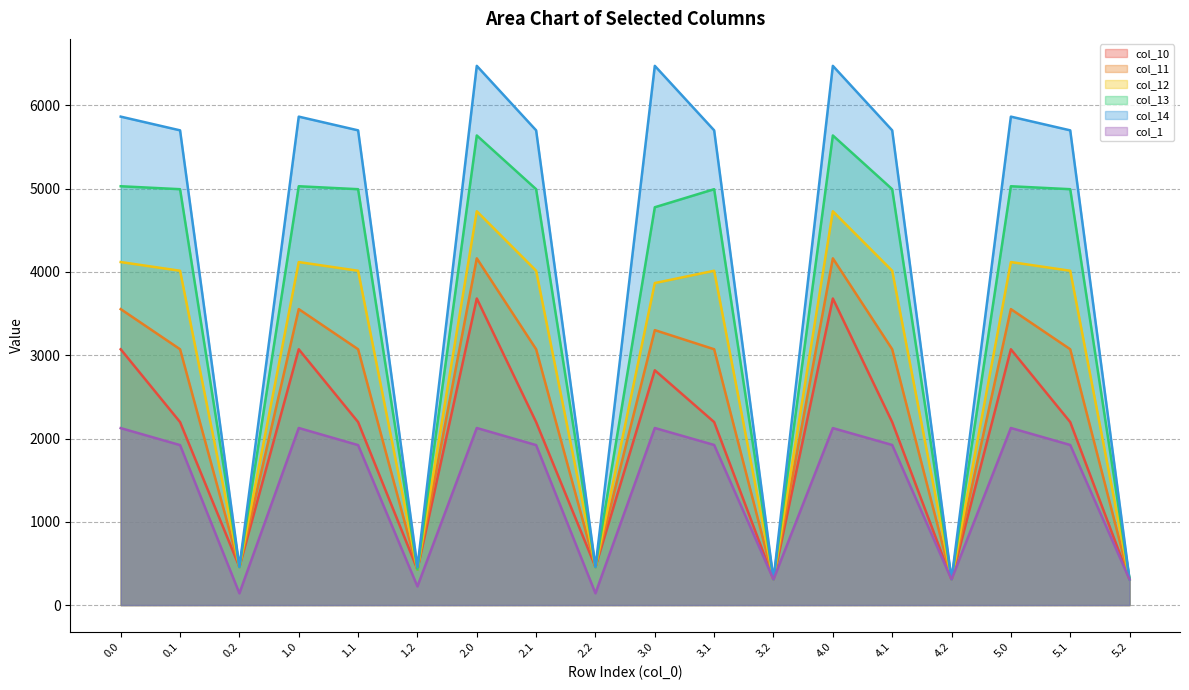

Does the chart have visible grid lines?

Yes